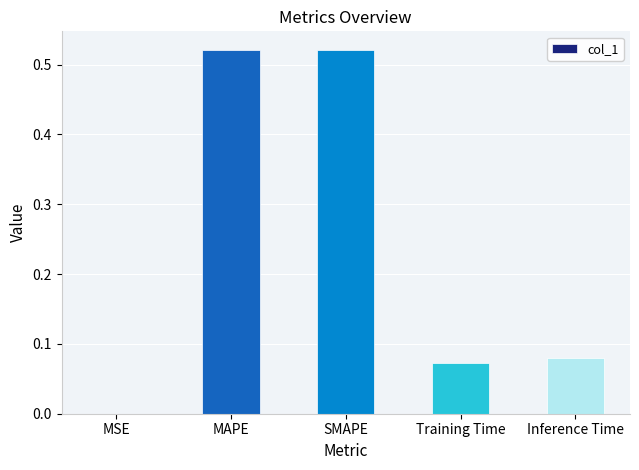

The value at Inference Time is 0.0. True or false?

False